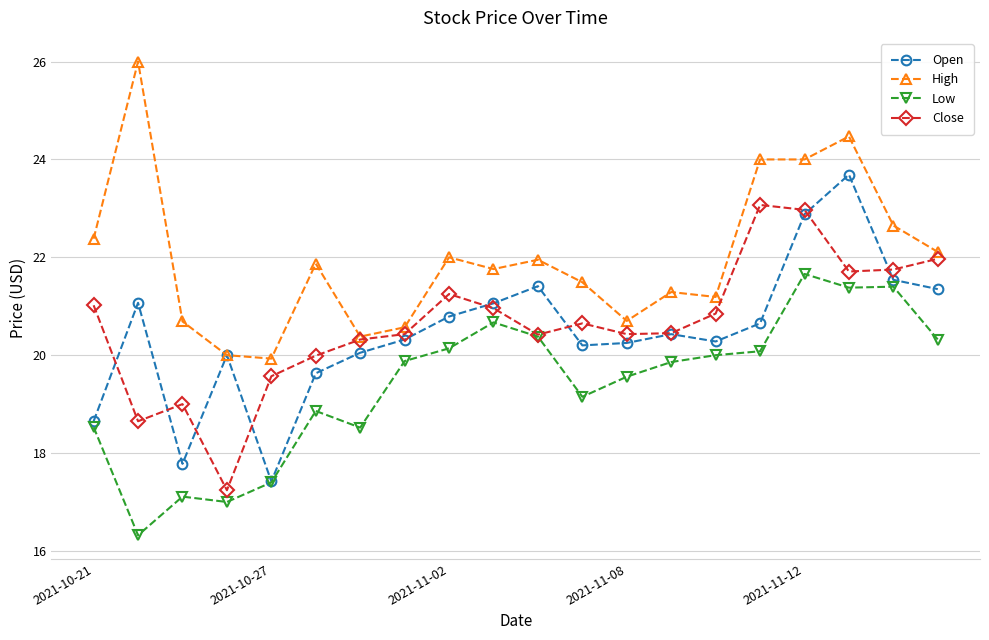

List the series in order of their peak value, lowest first.

Low, Close, Open, High